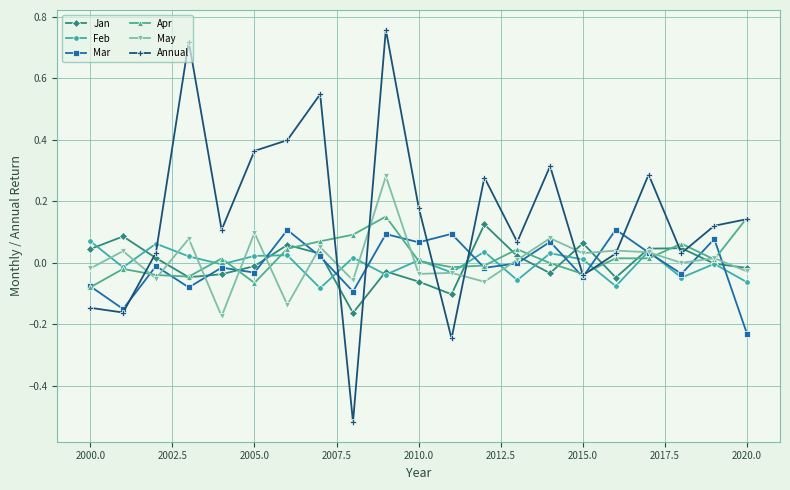

At how many categories does at least one series exceed 0?

21